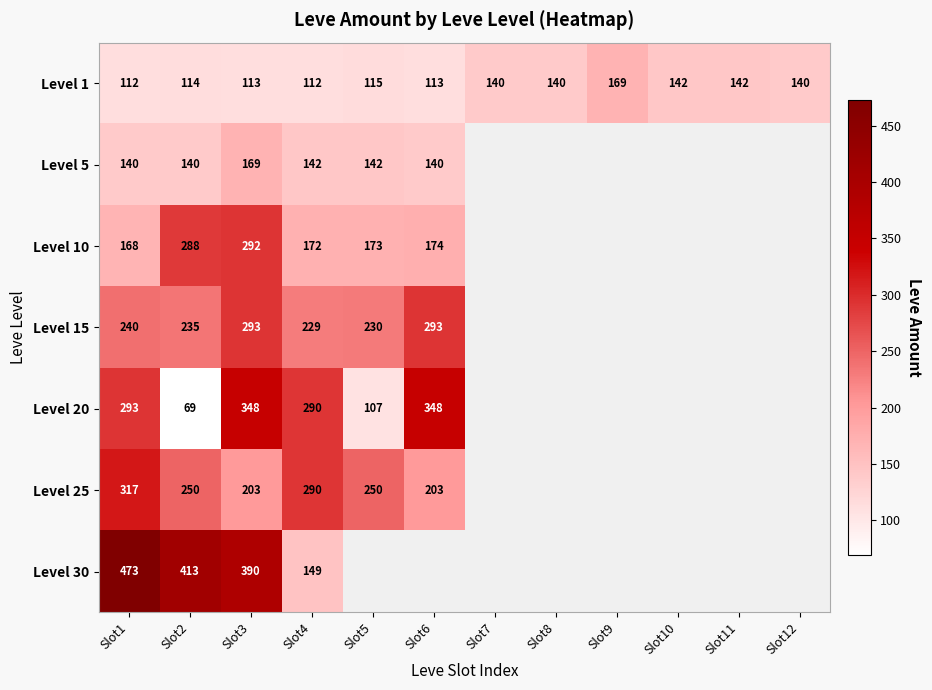

How many values in the Level 1 series are below 140?

6